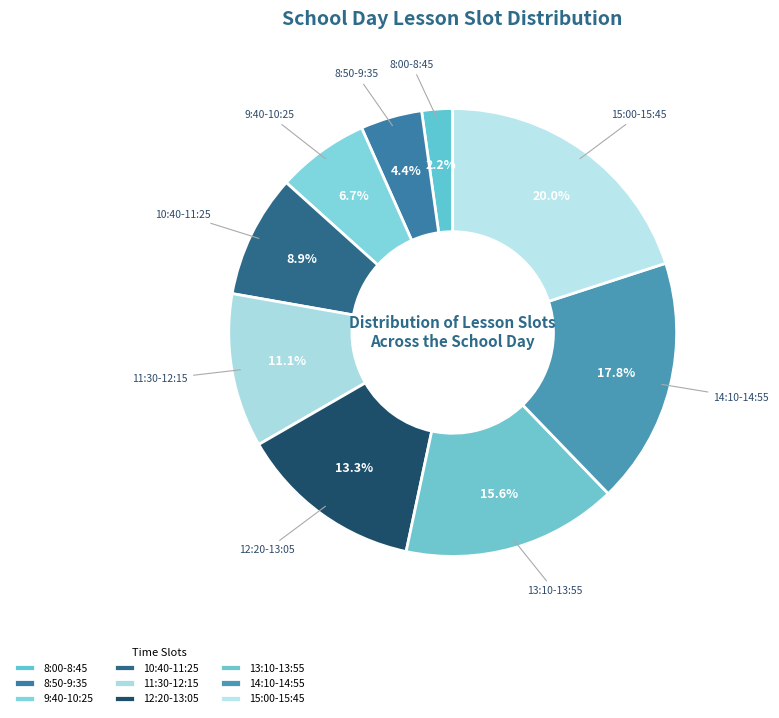

To the nearest percent, what percentage of the pie is 11:30-12:15?

11%